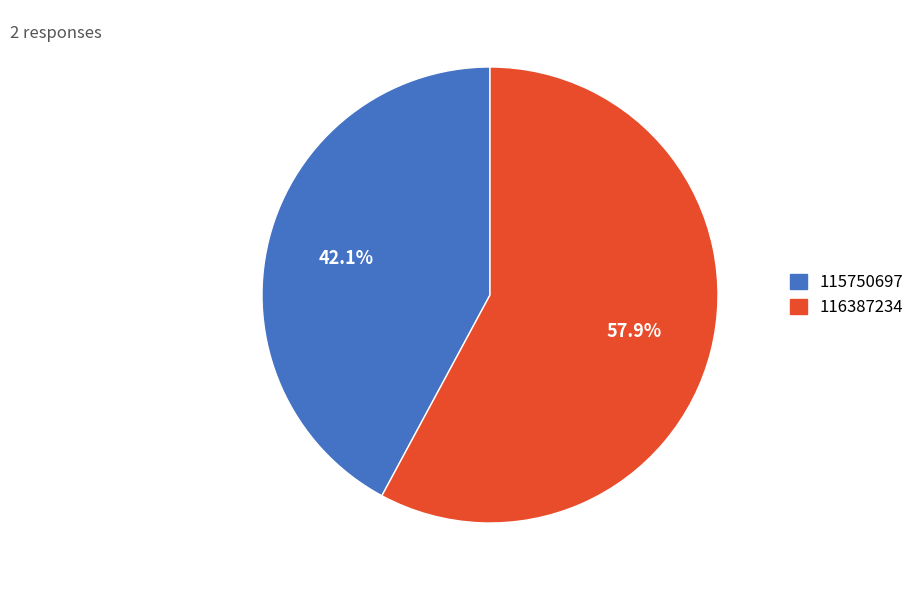

The 116387234 slice represents 71% of the pie. True or false?

False